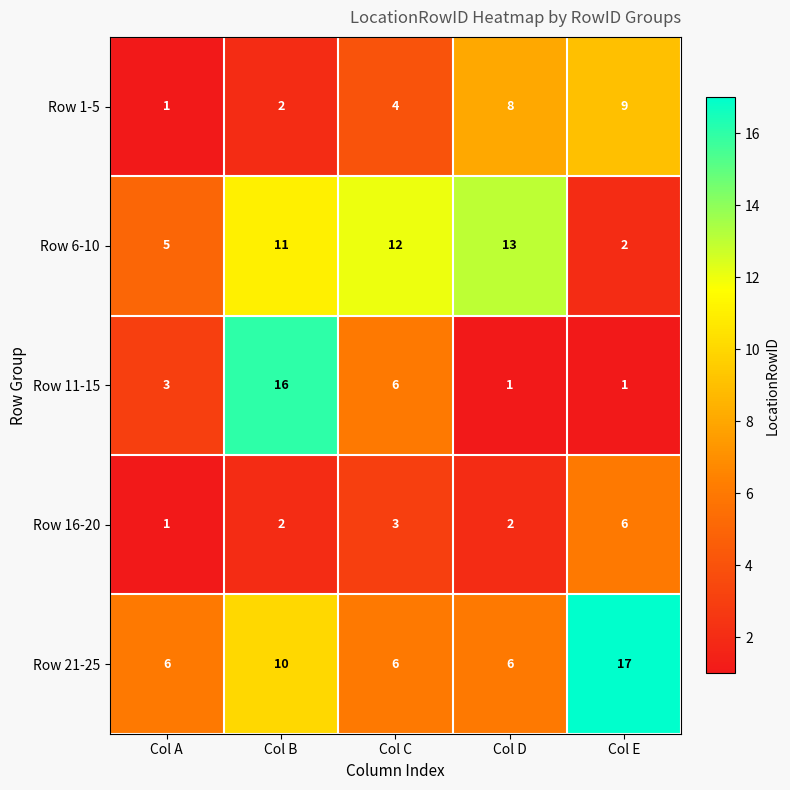

Reading left to right, what are all the values shown in this chart?

Row 1-5: Col A=1	Col B=2	Col C=4	Col D=8	Col E=9
Row 6-10: Col A=5	Col B=11	Col C=12	Col D=13	Col E=2
Row 11-15: Col A=3	Col B=16	Col C=6	Col D=1	Col E=1
Row 16-20: Col A=1	Col B=2	Col C=3	Col D=2	Col E=6
Row 21-25: Col A=6	Col B=10	Col C=6	Col D=6	Col E=17